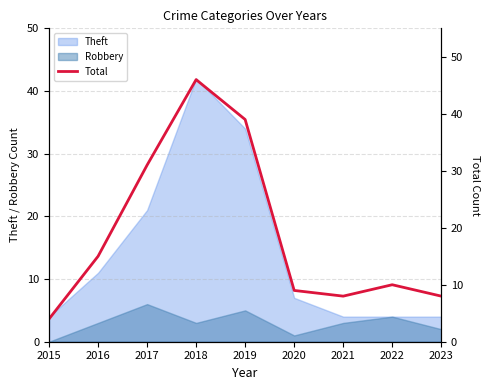

Which category has the lowest value across all series?

2015